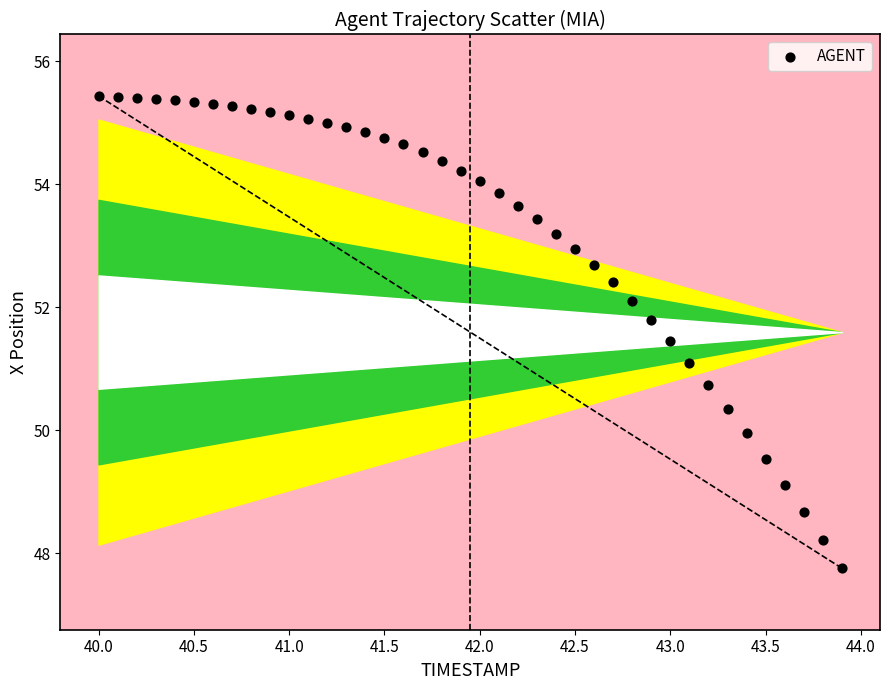

What is the range of X values (max minus min)?

3.9